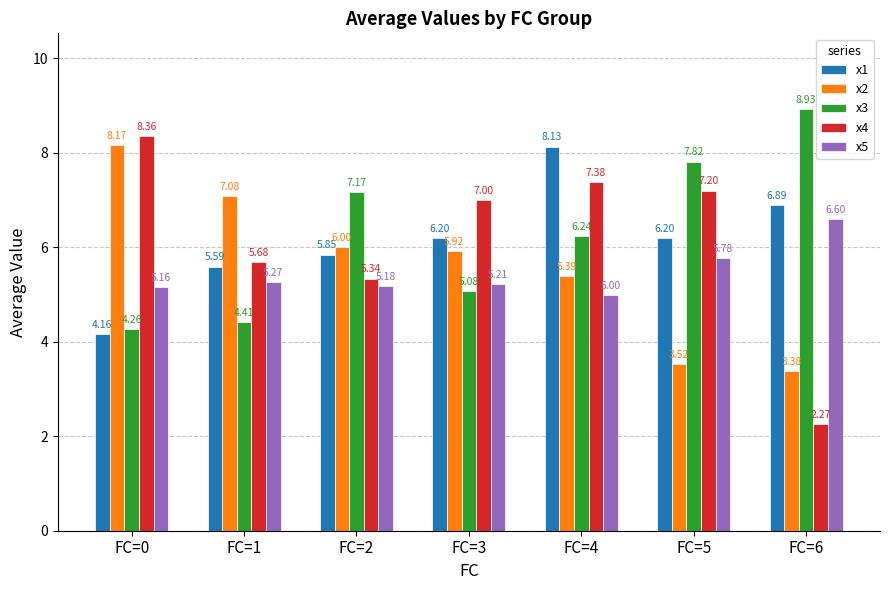

Which series has the largest total across all categories?

x3